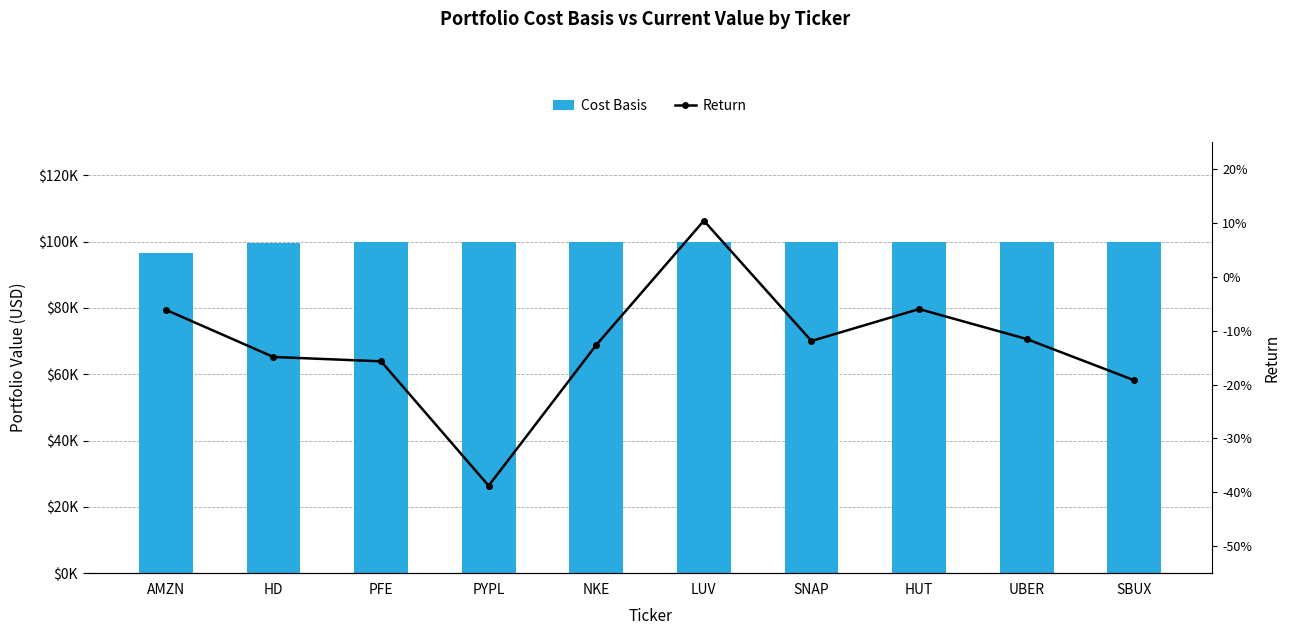

What is the difference between the highest and lowest values at PYPL?

99947.8